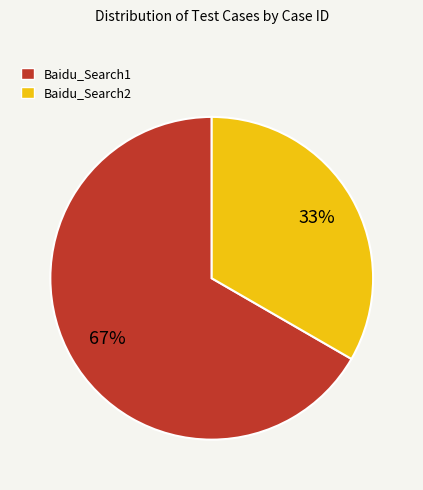

Between Baidu_Search2 and Baidu_Search1, which is larger?

Baidu_Search1